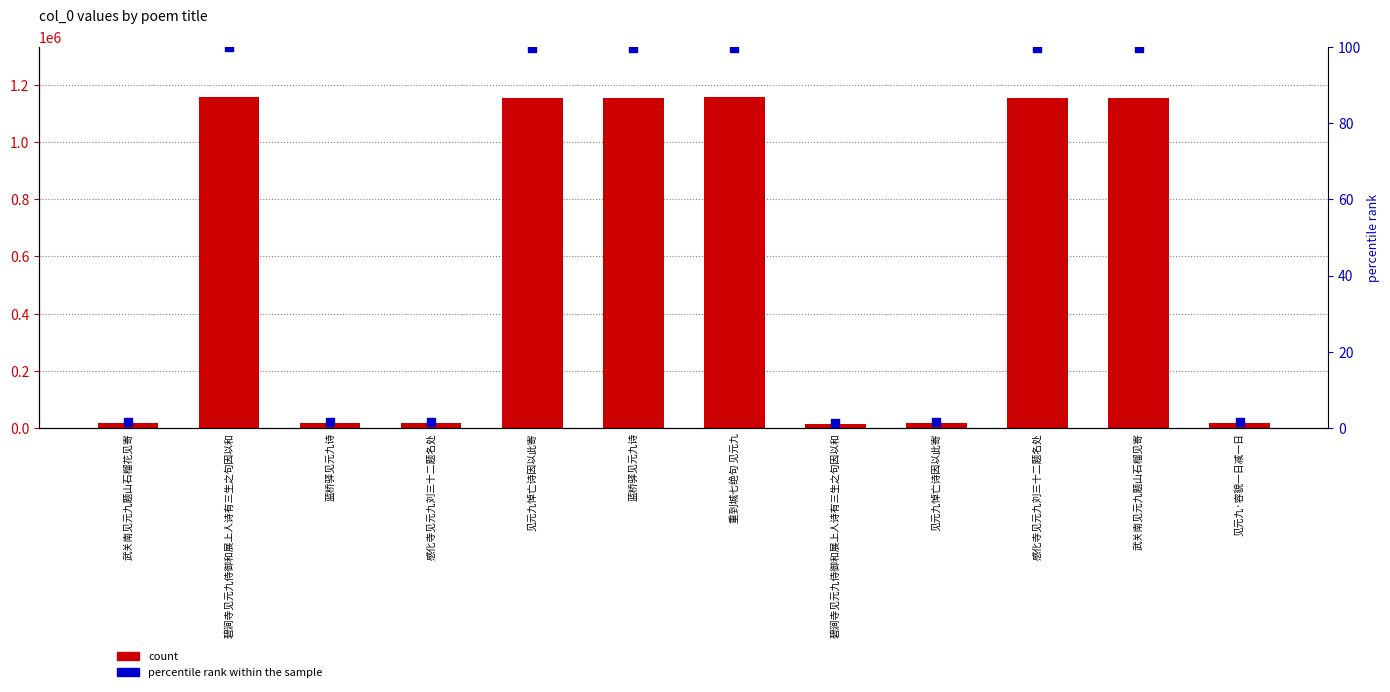

At how many categories does at least one series exceed 666854?

6